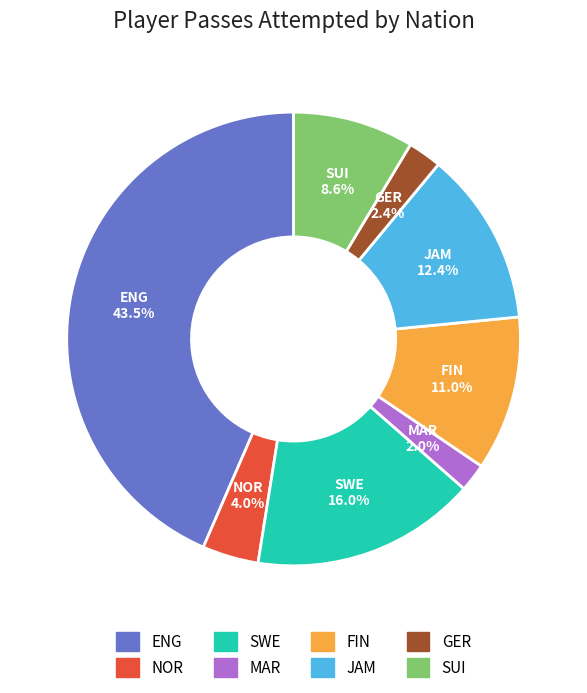

Is there any slice that represents more than half of the pie?

No